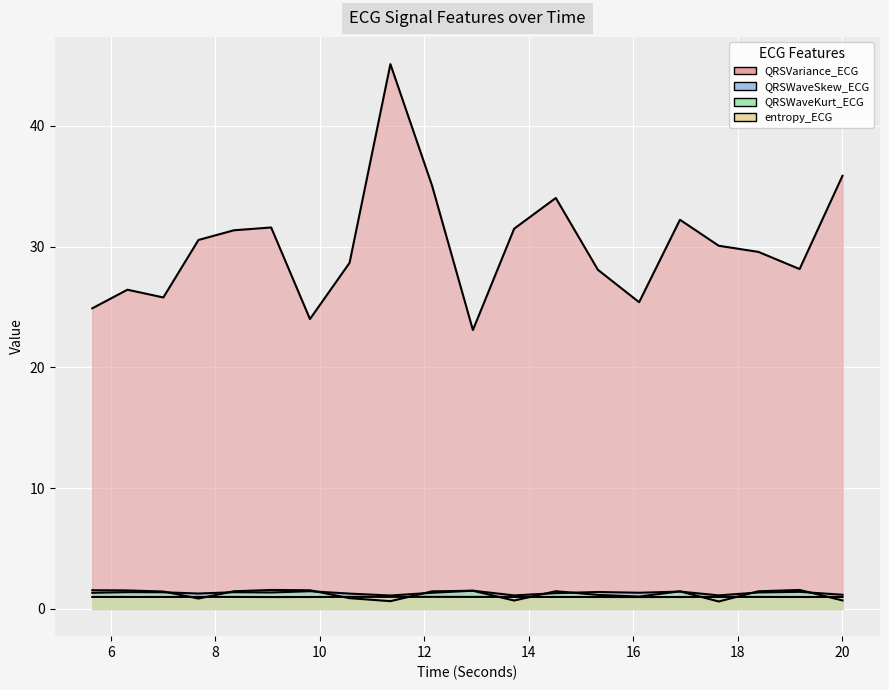

What is the difference between the maximum and second lowest values in the QRSVariance_ECG series?

21.1